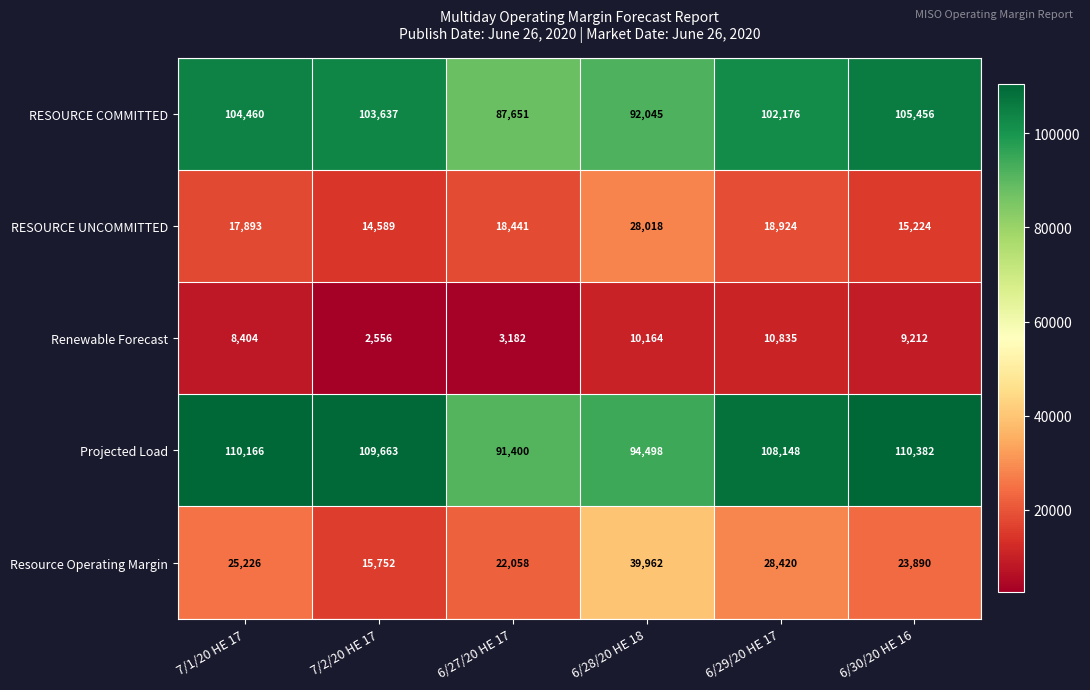

Reading left to right, transcribe all the data shown in this chart.

RESOURCE COMMITTED: 7/1/20 HE 17=104460	7/2/20 HE 17=103637	6/27/20 HE 17=87651	6/28/20 HE 18=92045	6/29/20 HE 17=102176	6/30/20 HE 16=105456
RESOURCE UNCOMMITTED: 7/1/20 HE 17=17893	7/2/20 HE 17=14589	6/27/20 HE 17=18441	6/28/20 HE 18=28018	6/29/20 HE 17=18924	6/30/20 HE 16=15224
Renewable Forecast: 7/1/20 HE 17=8404	7/2/20 HE 17=2556	6/27/20 HE 17=3182	6/28/20 HE 18=10164	6/29/20 HE 17=10835	6/30/20 HE 16=9212
Projected Load: 7/1/20 HE 17=110166	7/2/20 HE 17=109663	6/27/20 HE 17=91400	6/28/20 HE 18=94498	6/29/20 HE 17=108148	6/30/20 HE 16=110382
Resource Operating Margin: 7/1/20 HE 17=25226	7/2/20 HE 17=15752	6/27/20 HE 17=22058	6/28/20 HE 18=39962	6/29/20 HE 17=28420	6/30/20 HE 16=23890